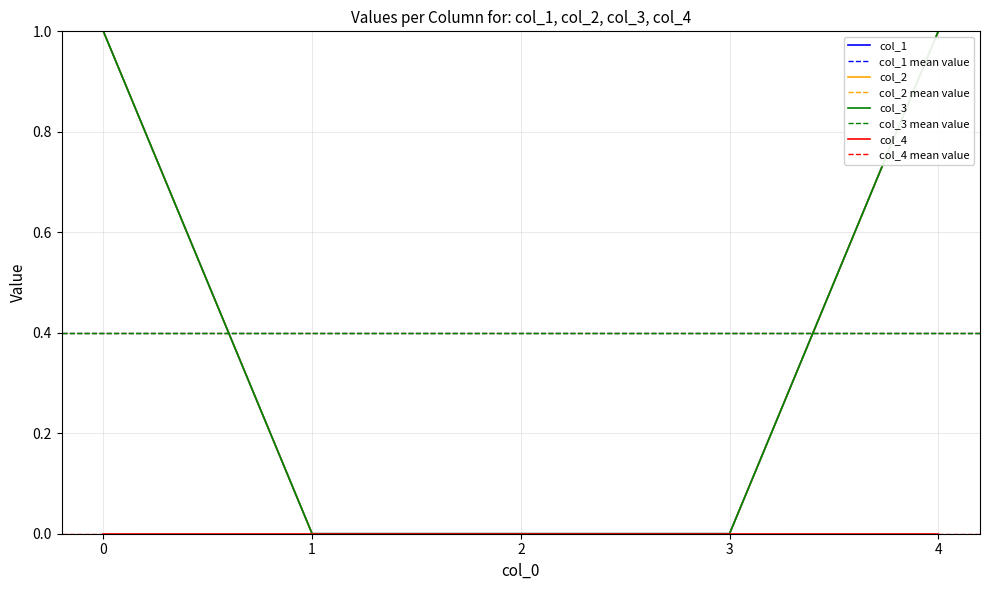

What is the greatest value displayed?

1